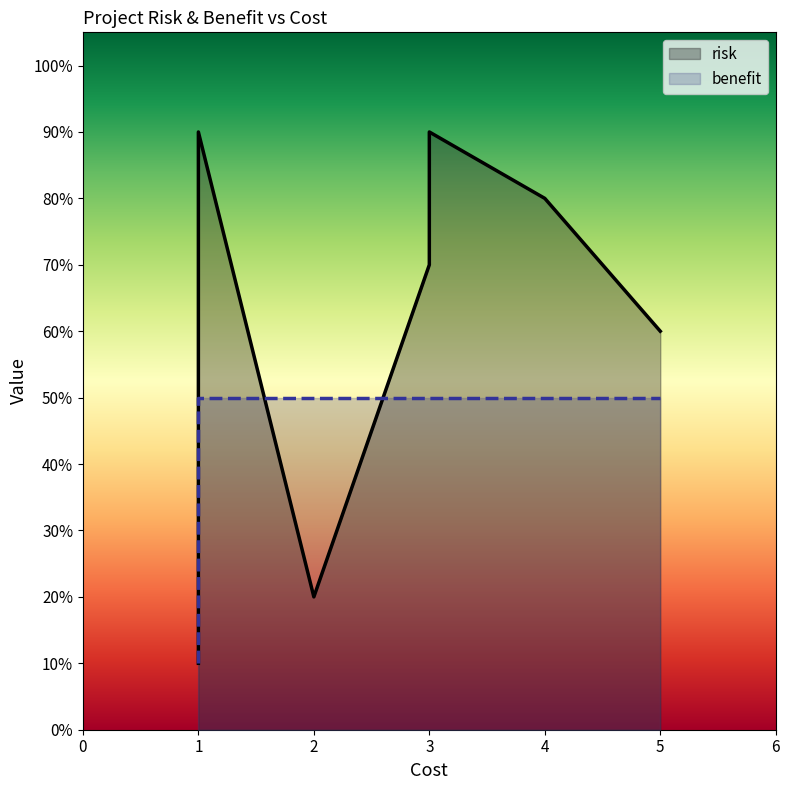

The risk series shows 1.4 at 3. True or false?

False